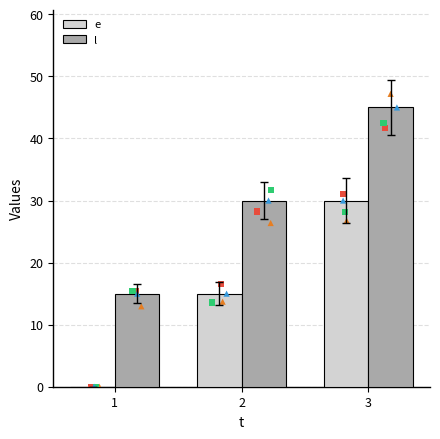

Is the value of l at 2 greater than the value of e at 2?

Yes